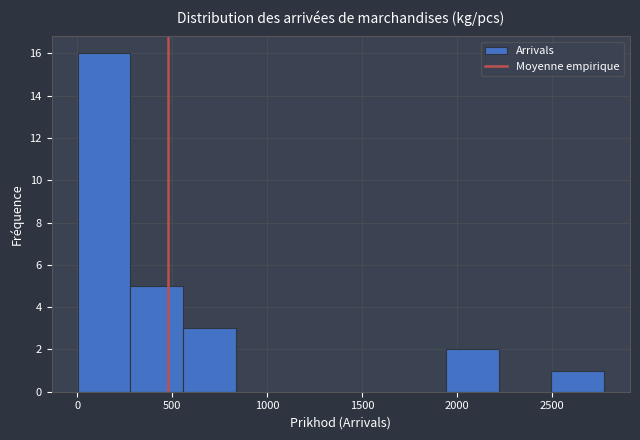

Reading left to right, list every bar in this chart as the range it spans on the x-axis followed by its height. Neither the bar edges nor the heights are printed on the chart, so give them approximately, as read against the axes.

0 to 300: 16
300 to 550: 5
550 to 850: 3
850 to 1100: 0
1100 to 1400: 0
1400 to 1650: 0
1650 to 1950: 0
1950 to 2200: 2
2200 to 2500: 0
2500 to 2750: 1